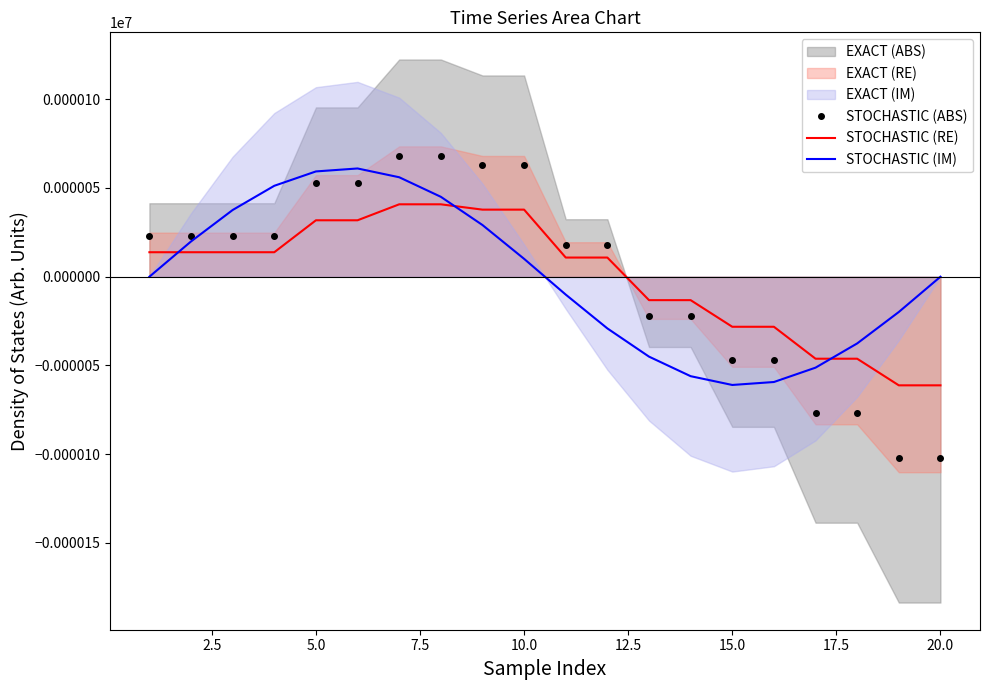

The STOCHASTIC (ABS) series shows -102.0 at 20.0. True or false?

True